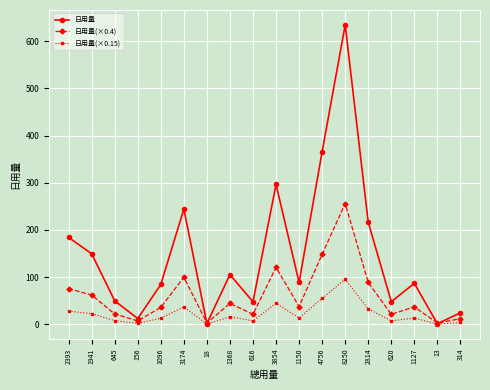

What is the maximum value for 日用量?

634.6